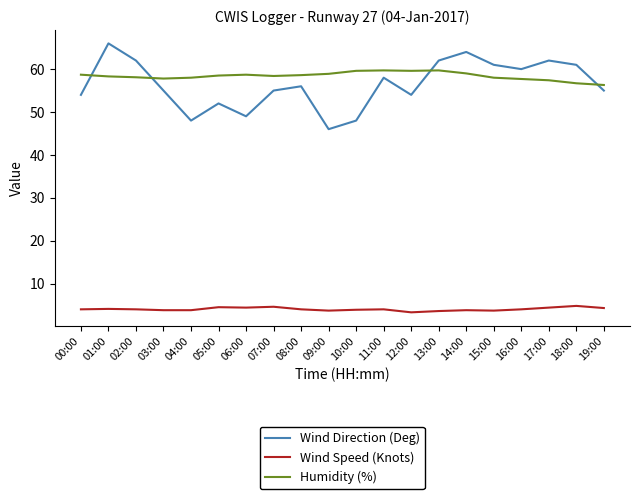

Rank the series by their maximum value, from lowest to highest.

Wind Speed (Knots), Humidity (%), Wind Direction (Deg)